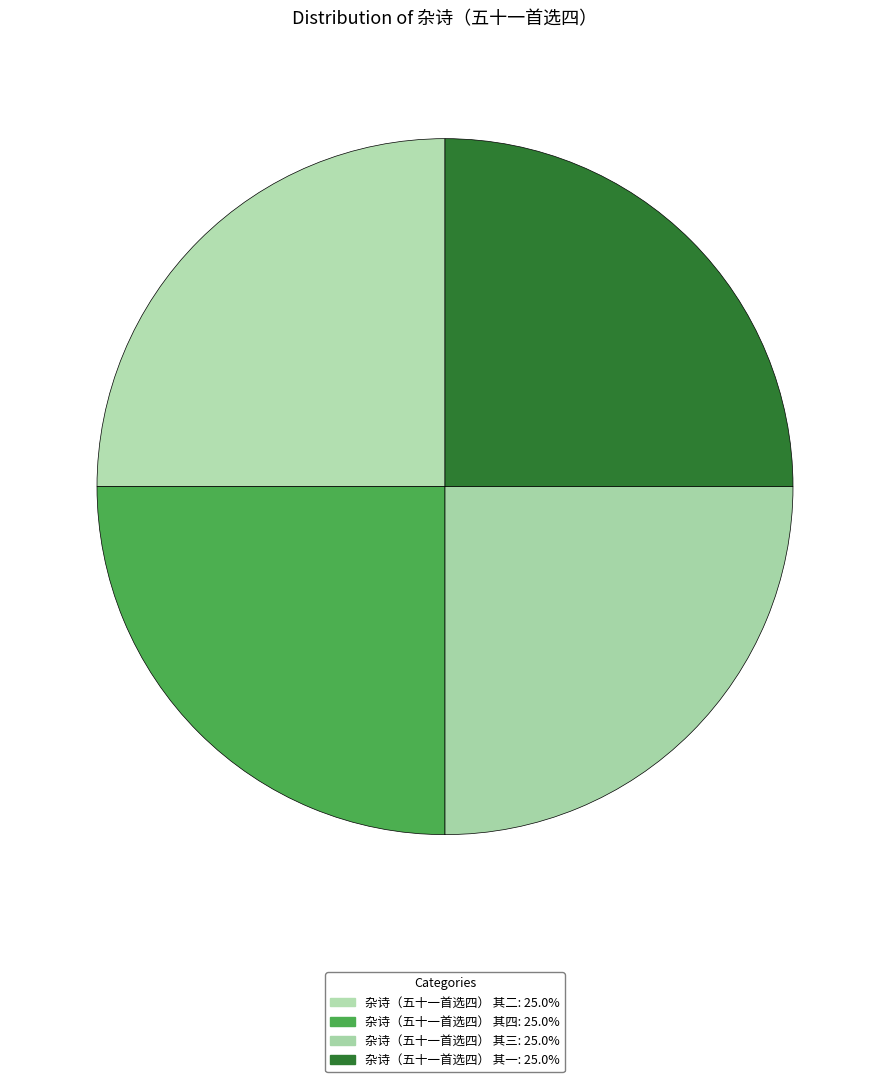

How many slices are in this pie chart?

4